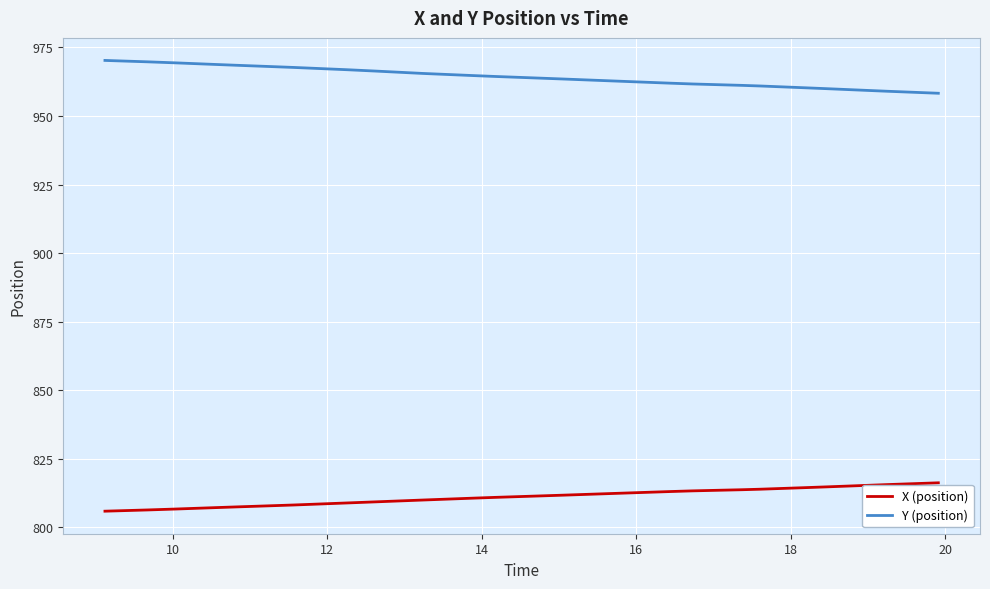

What is the lowest value of the Y (position) series?

958.3